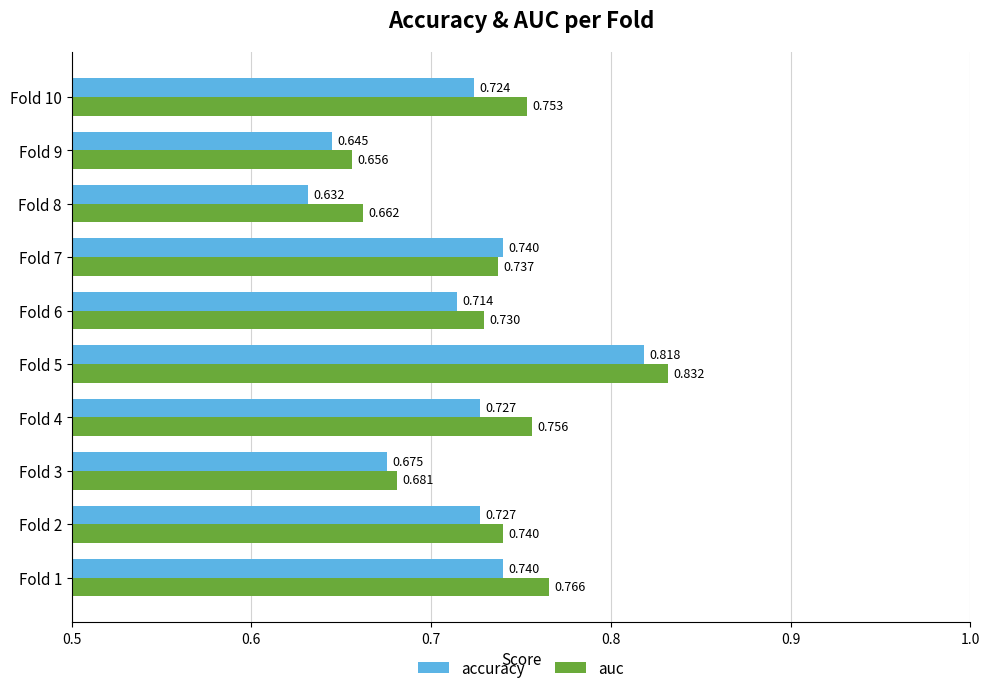

What are all the series names shown in the legend?

accuracy, auc